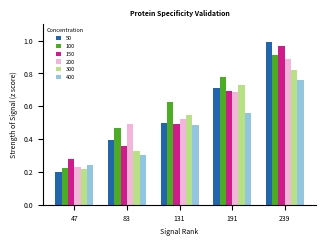

What is the total value across all series at 47?

1.4